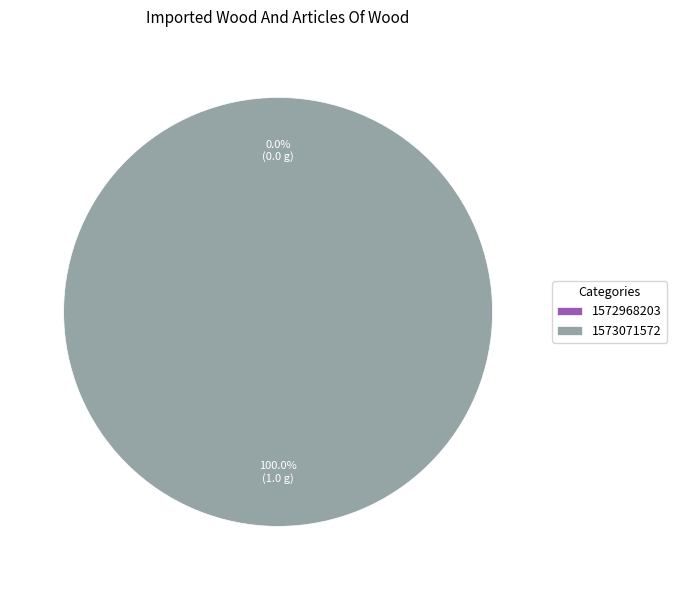

How many segments does this pie chart have?

2